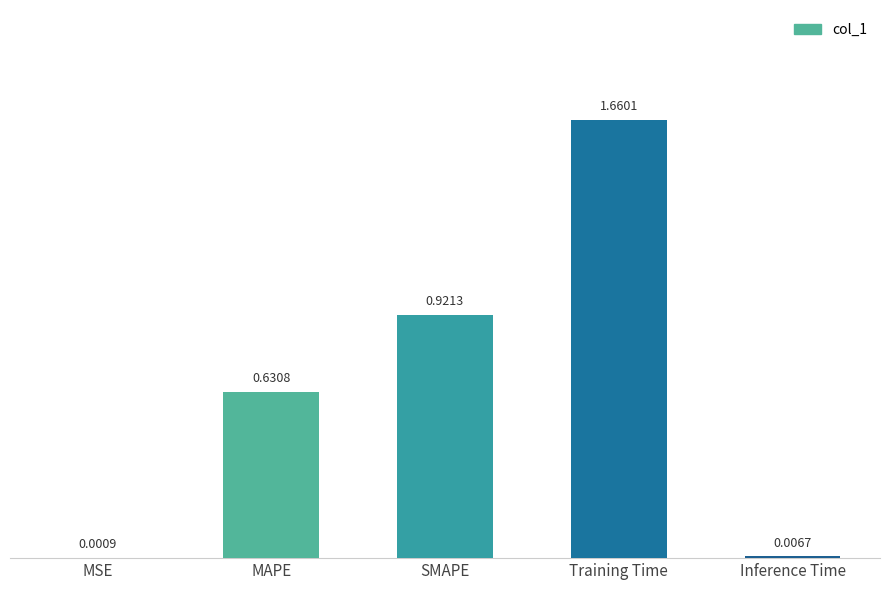

Are the bars horizontal?

No